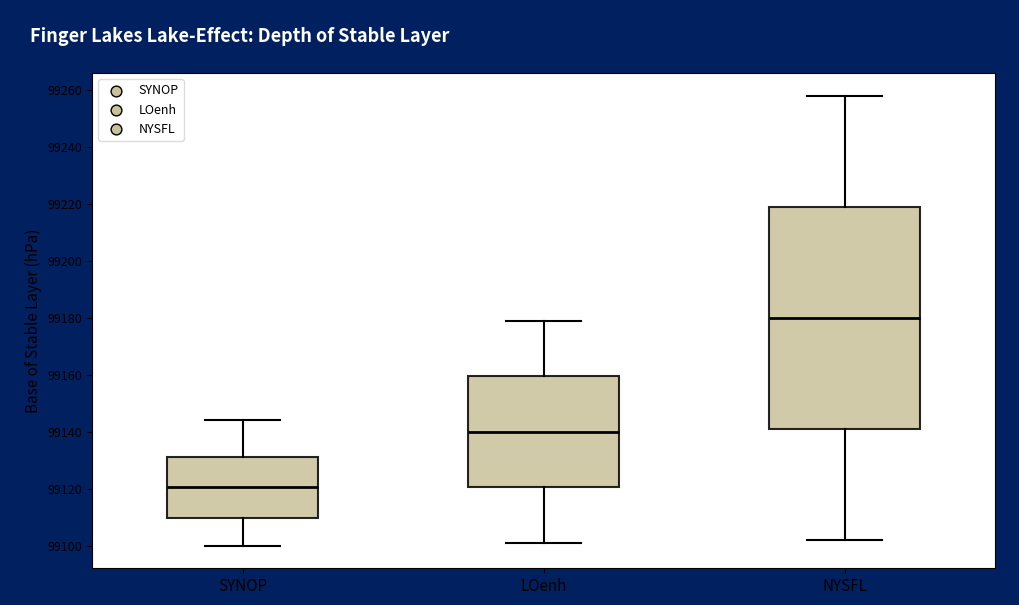

Reading left to right, transcribe this box plot: for each box, give where its median line is, the range the box spans, and where its two whiskers end, as read against the y-axis. The values are not printed on the chart, so give them approximately, as read against the axis.

SYNOP: median 99120, box 99110 to 99132, whiskers 99100 to 99144
LOenh: median 99140, box 99120 to 99160, whiskers 99102 to 99180
NYSFL: median 99180, box 99142 to 99220, whiskers 99102 to 99258